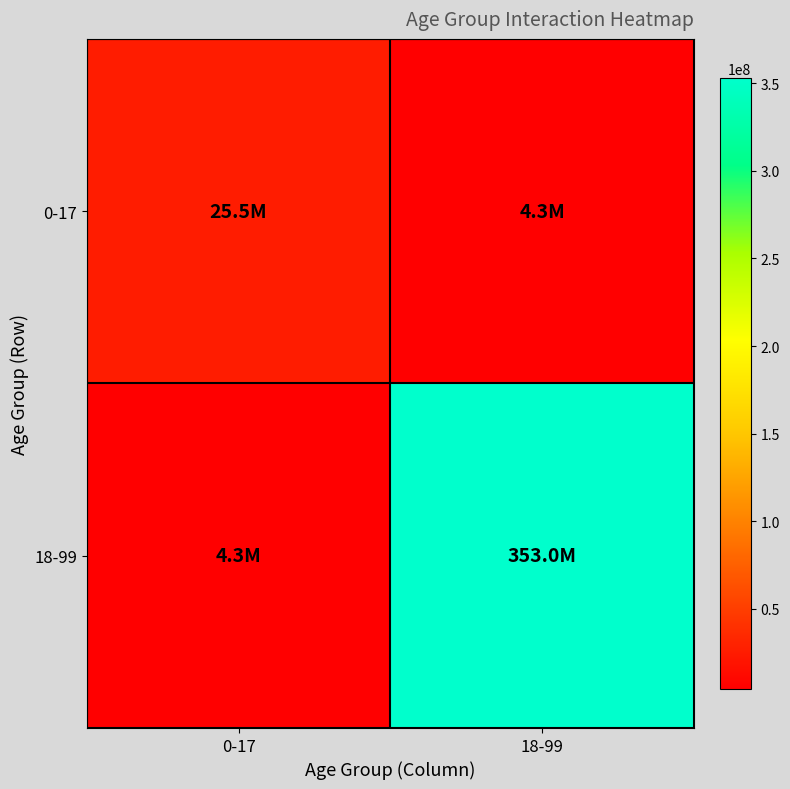

At 18-99, list the series in order from smallest to largest.

0-17, 18-99